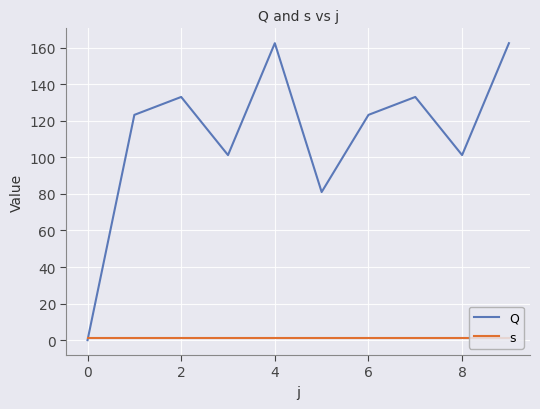

What is the maximum value for Q?

162.4